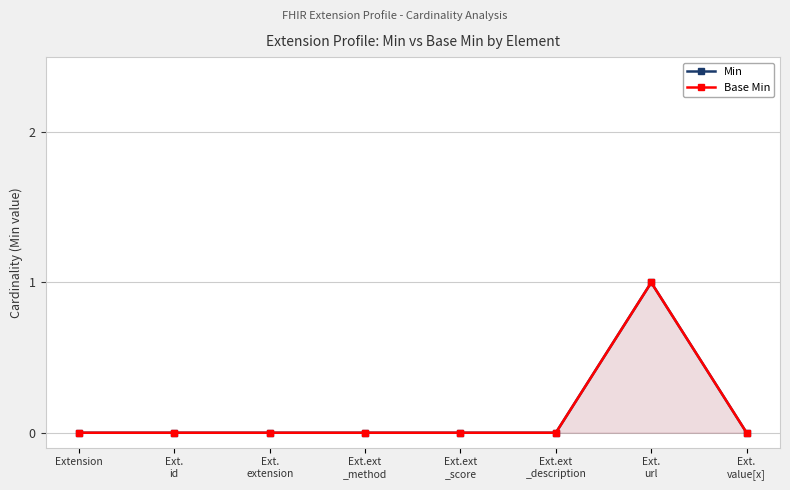

Reading left to right, list all the values displayed in this chart.

Min: 0	0	0	0	0	0	1	0
Base Min: 0	0	0	0	0	0	1	0